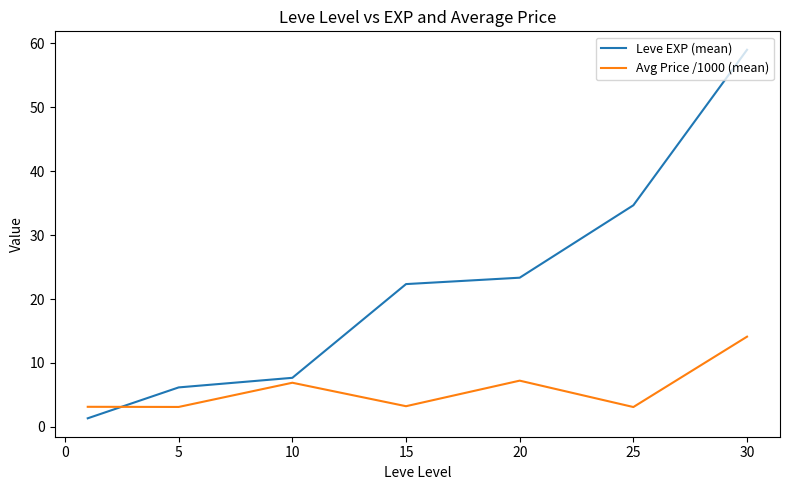

True or false: Avg Price /1000 (mean) has more than 0 points higher than both neighbors.

True